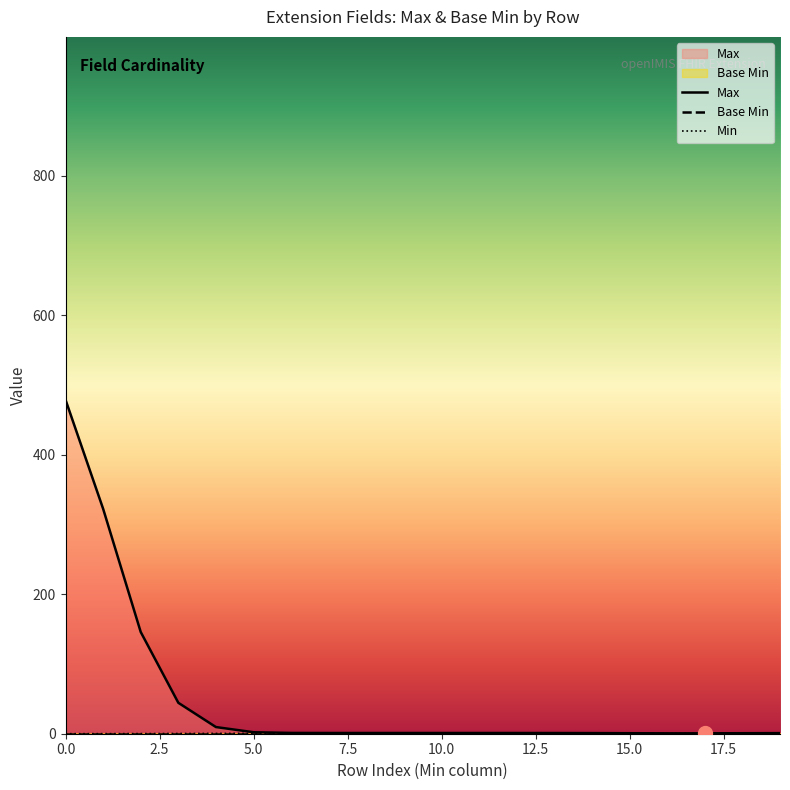

How many lines are shown in the chart?

3